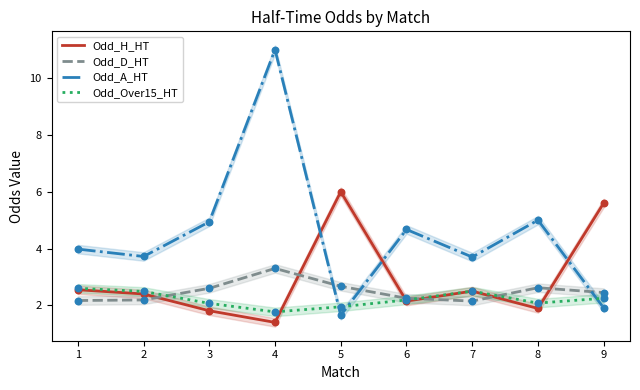

Which series has the largest total across all categories?

Odd_A_HT